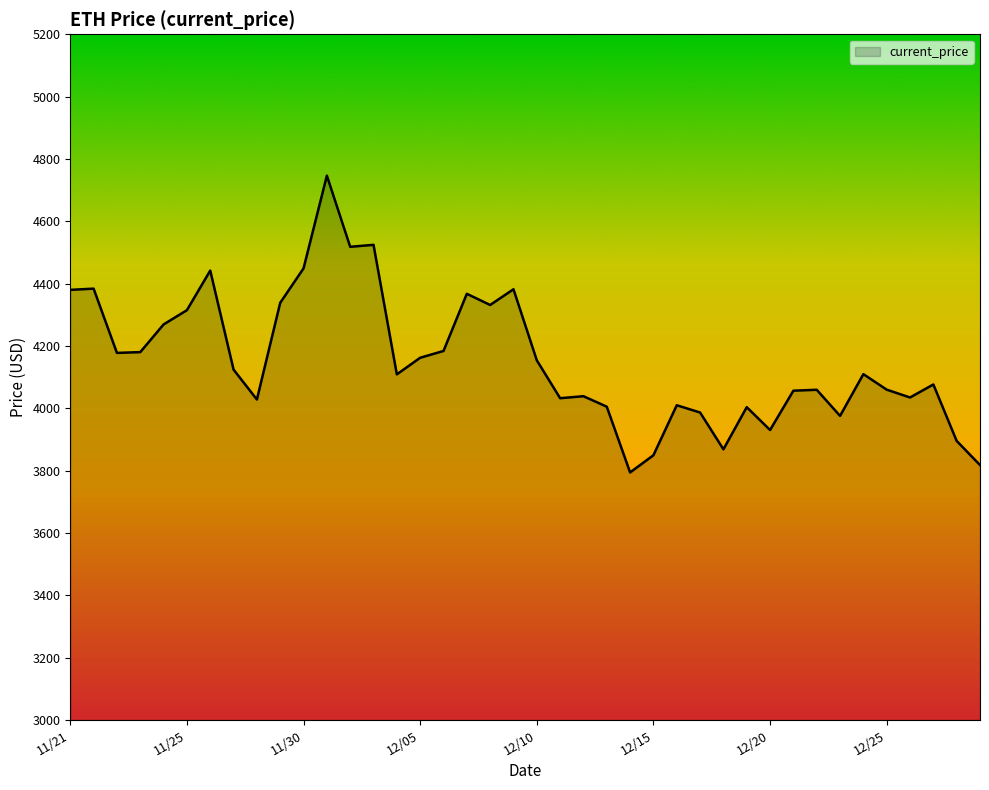

What is the difference between the maximum and minimum values?

952.1